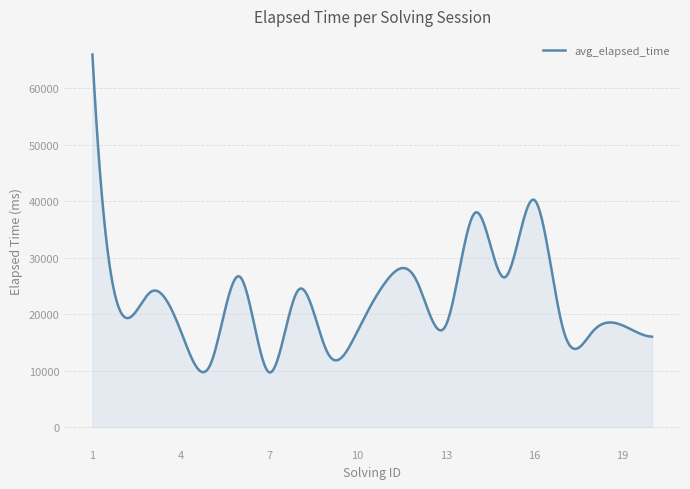

What is the smallest value displayed?

9638.9